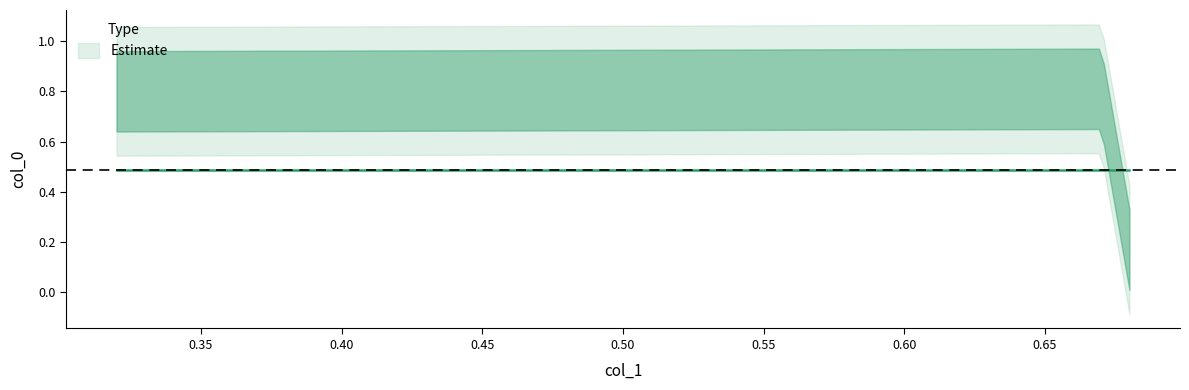

What is the value of the 3rd point from the left?

0.8